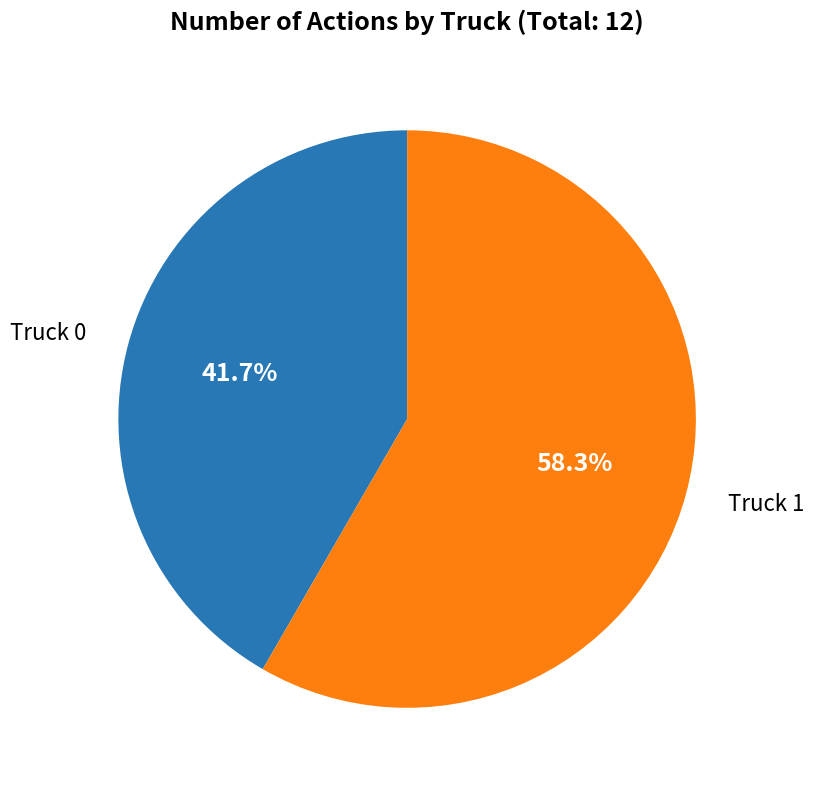

Is there any slice that represents more than half of the pie?

Yes